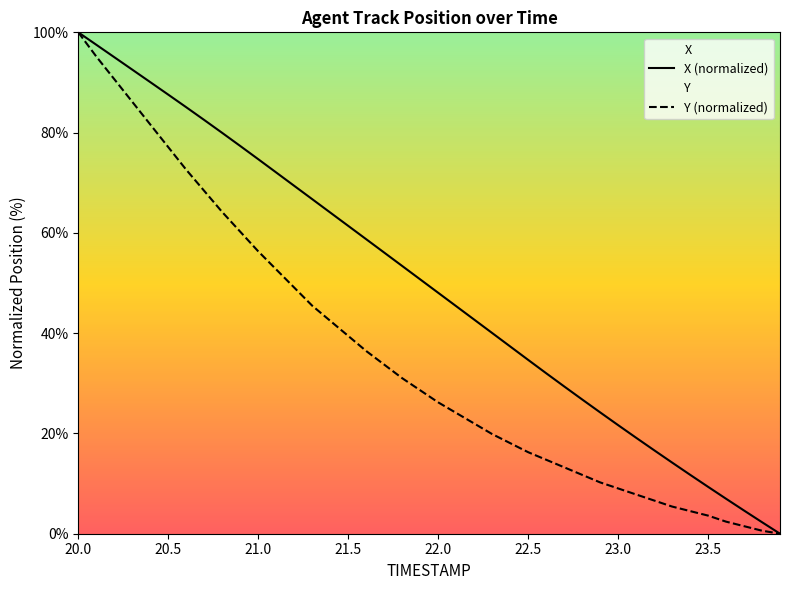

List the labels in order of X value, largest first.

20.0, 20.1, 20.2, 20.3, 20.4, 20.5, 20.6, 20.7, 20.8, 20.9, 21.0, 21.1, 21.2, 21.3, 21.4, 21.5, 21.6, 21.7, 21.8, 21.9, 22.0, 22.1, 22.2, 22.3, 22.4, 22.5, 22.6, 22.7, 22.8, 22.9, 23.0, 23.1, 23.2, 23.3, 23.4, 23.5, 23.6, 23.7, 23.8, 23.9